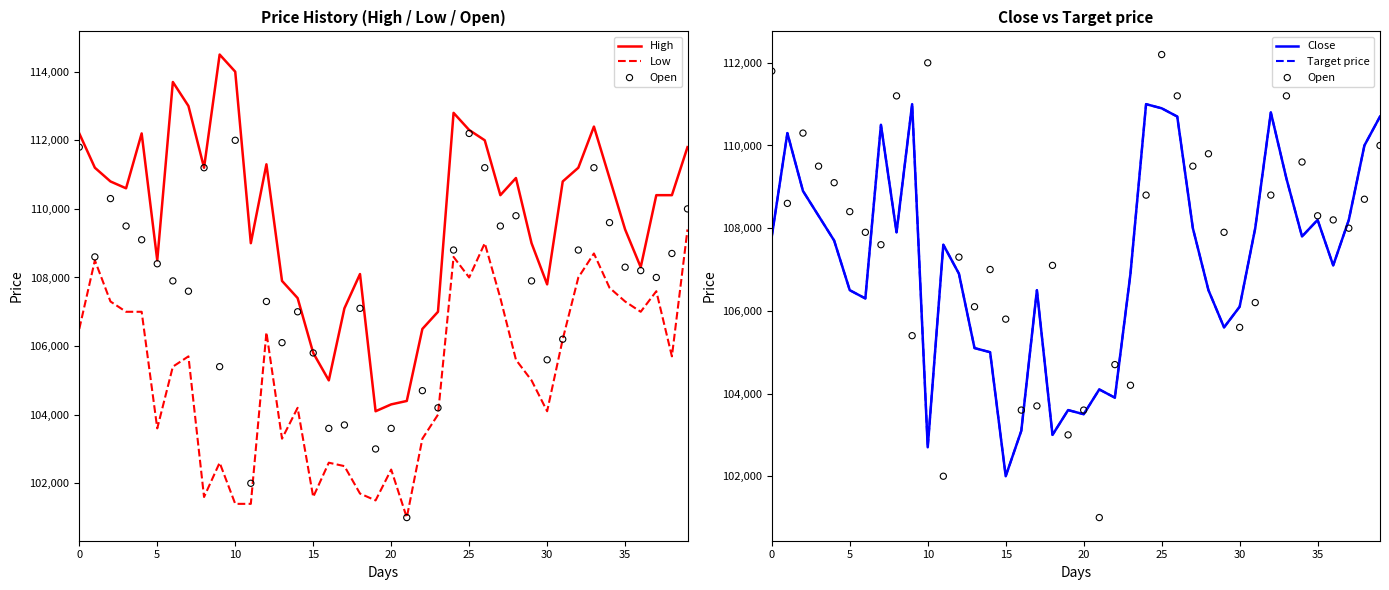

The value of Low at 35 is 45388. True or false?

False